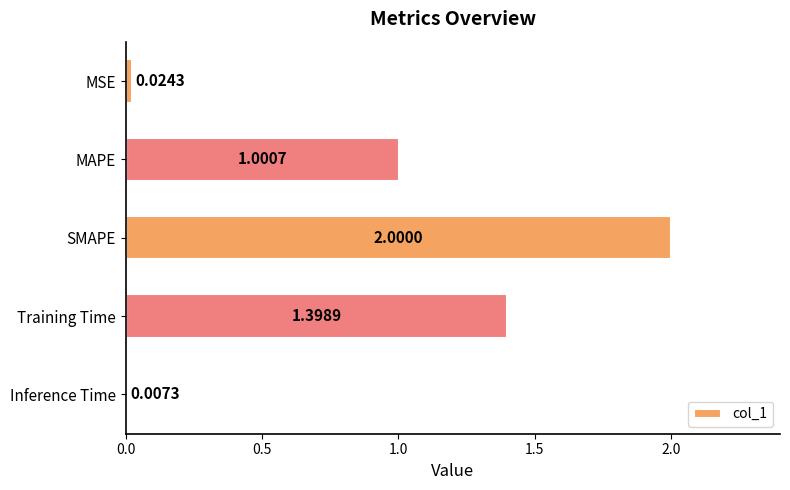

At which category does the chart reach its minimum across all series?

Inference Time